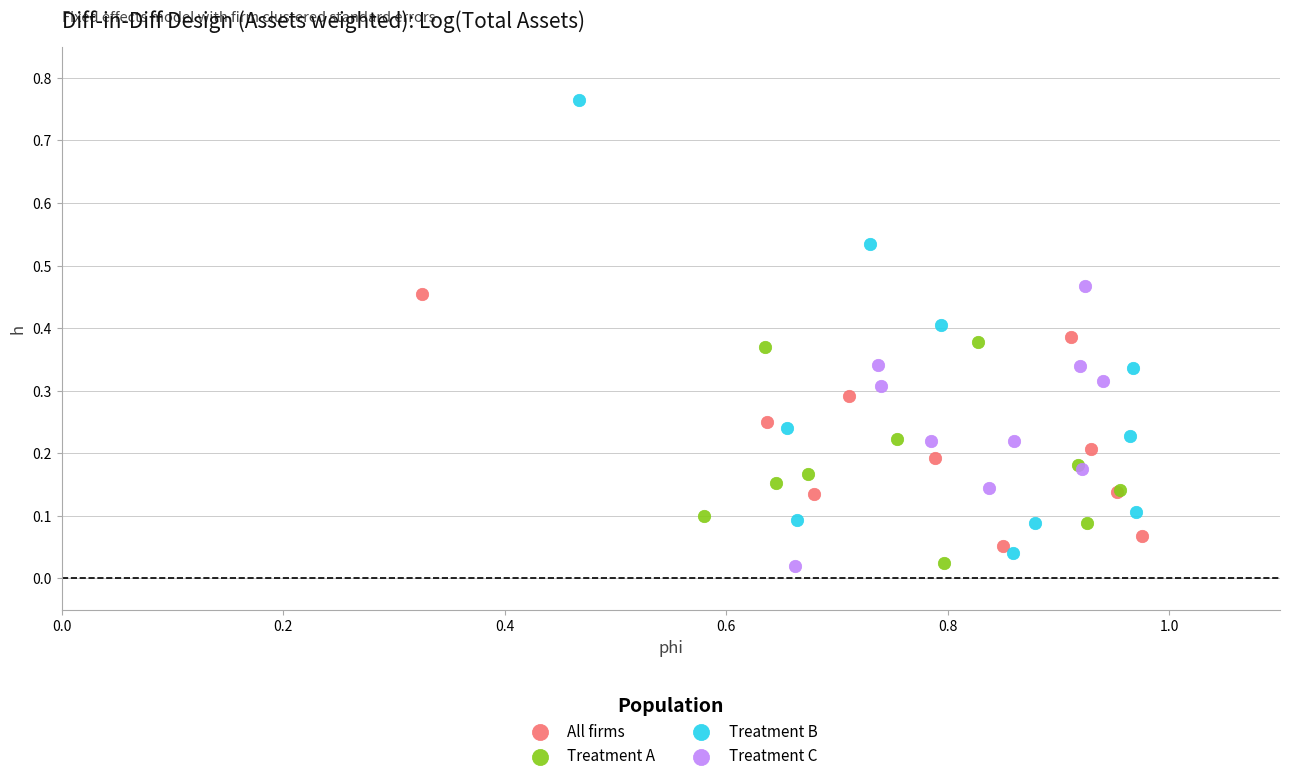

Which series has the widest spread of Y values?

Treatment B